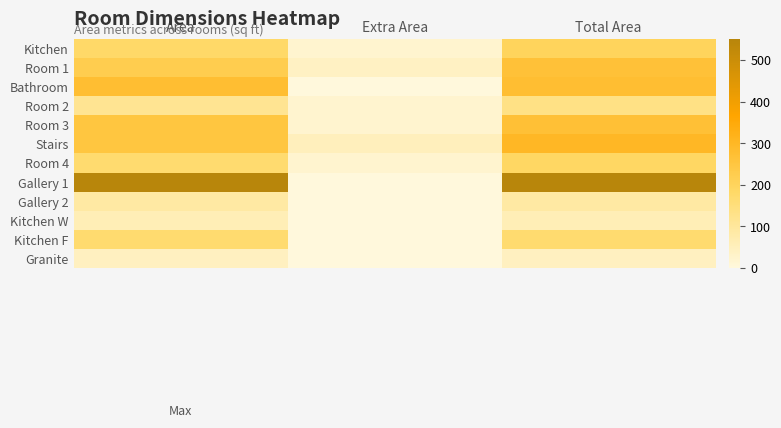

Reading left to right, list all the values displayed in this chart.

Kitchen: Area=180.0	Extra Area=20.0	Total Area=200.0
Room 1: Area=225.0	Extra Area=40.0	Total Area=265.0
Bathroom: Area=275.0	Extra Area=0.0	Total Area=275.0
Room 2: Area=115.0	Extra Area=20.0	Total Area=135.0
Room 3: Area=249.4	Extra Area=20.0	Total Area=269.4
Stairs: Area=250.0	Extra Area=50.0	Total Area=300.0
Room 4: Area=168.0	Extra Area=20.0	Total Area=188.0
Gallery 1: Area=550.0	Extra Area=0.0	Total Area=550.0
Gallery 2: Area=88.2	Extra Area=0.0	Total Area=88.2
Kitchen W: Area=60.0	Extra Area=0.0	Total Area=60.0
Kitchen F: Area=169.0	Extra Area=0.0	Total Area=169.0
Granite: Area=45.0	Extra Area=0.0	Total Area=45.0